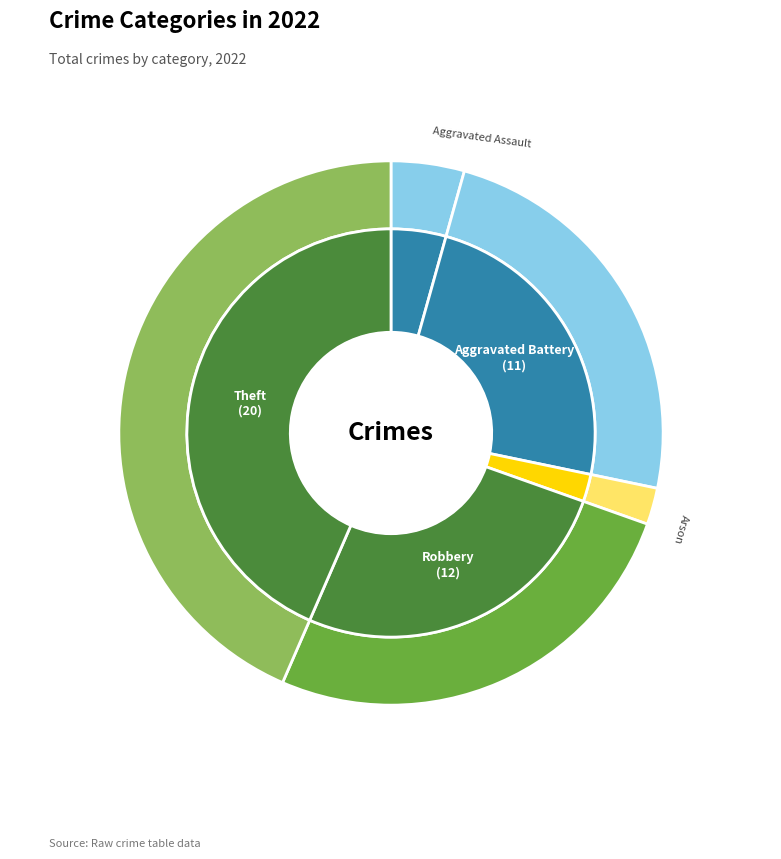

What portion of the pie excludes Arson?

97.8%